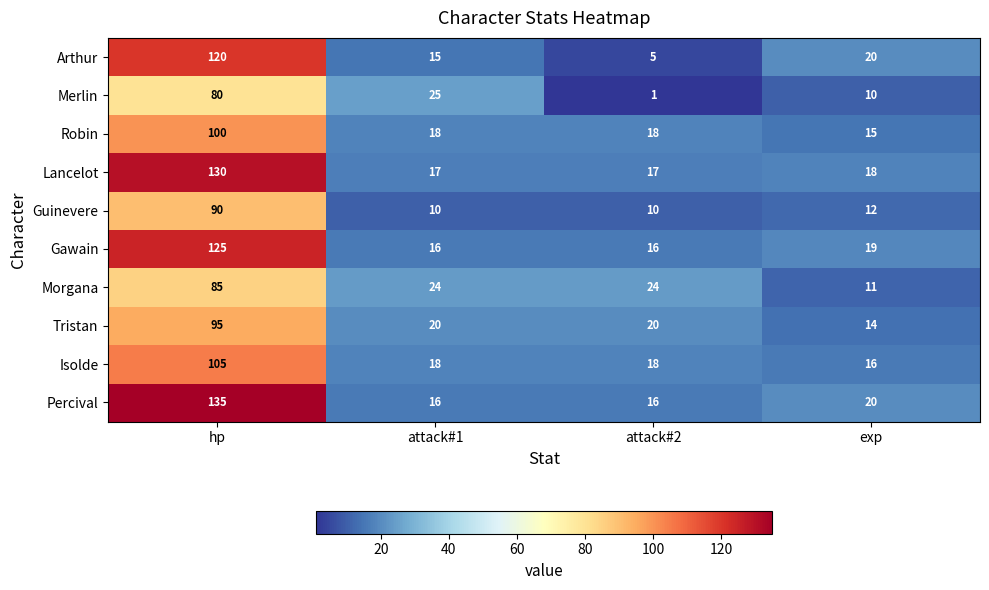

At which label does Arthur reach its peak?

hp